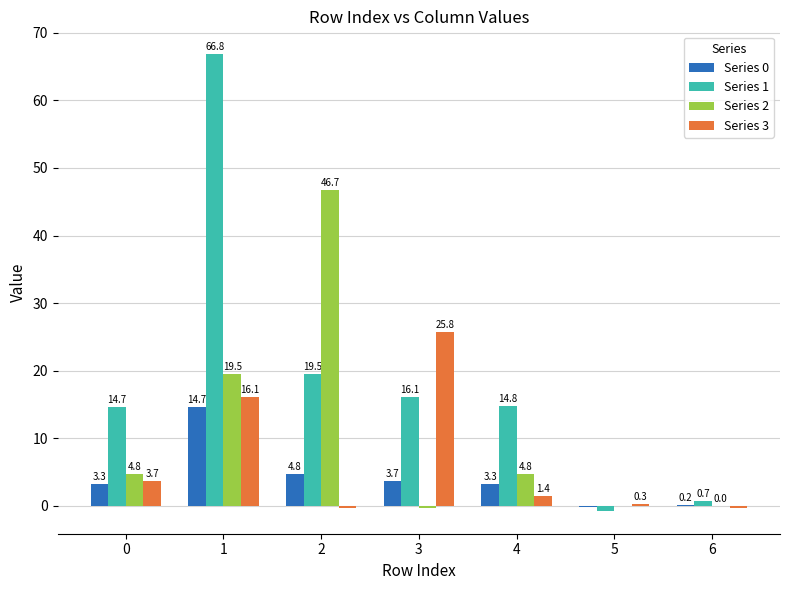

At which label is Series 1 closest to 33?

2